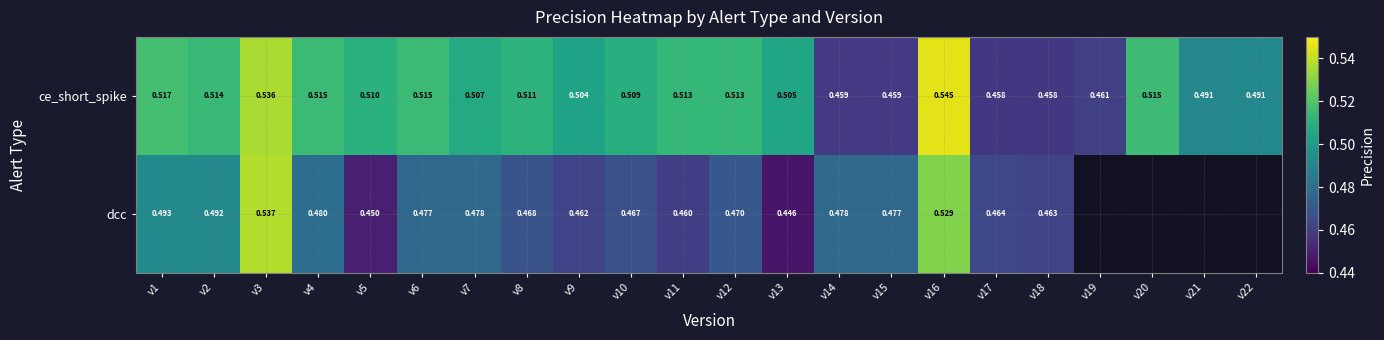

Is the value of dcc at v14 greater than the value of ce_short_spike at v21?

No